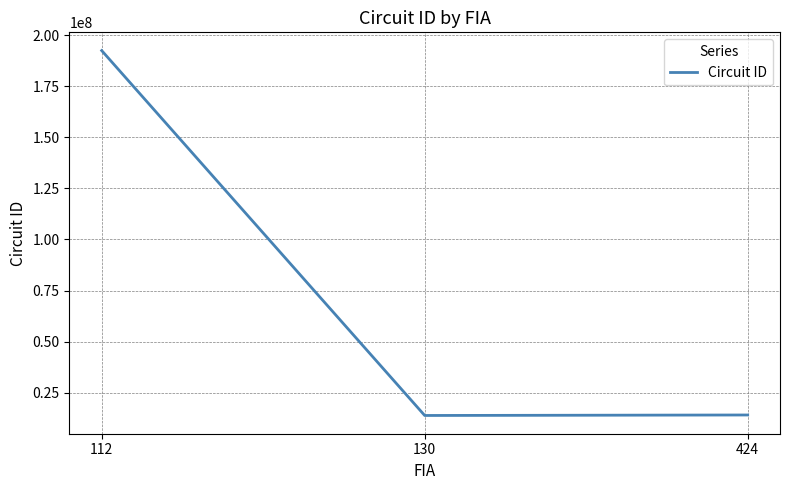

What is the change in value from 112 to 424?

-178239996